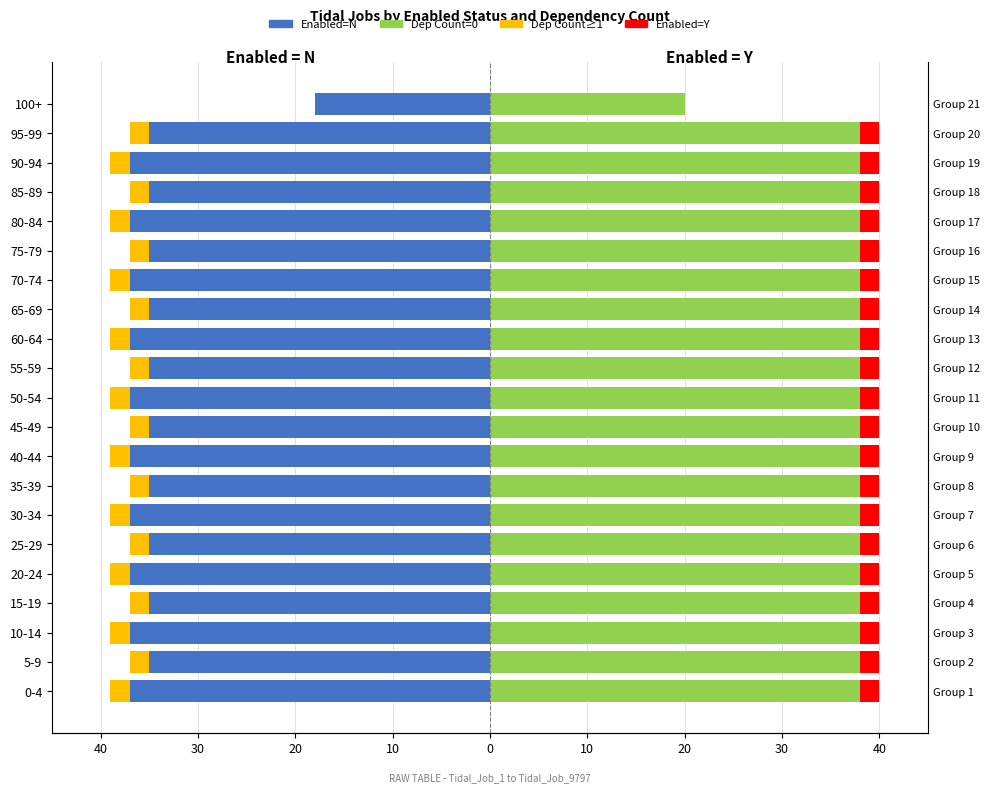

Reading right to left, what are all the values shown in this chart?

Enabled=N (Dep Count=0): -18	-35	-37	-35	-37	-35	-37	-35	-37	-35	-37	-35	-37	-35	-37	-35	-37	-35	-37	-35	-37
Enabled=N (Dep Count≥1): 0	-2	-2	-2	-2	-2	-2	-2	-2	-2	-2	-2	-2	-2	-2	-2	-2	-2	-2	-2	-2
Enabled=Y (Dep Count=0): 20	38	38	38	38	38	38	38	38	38	38	38	38	38	38	38	38	38	38	38	38
Enabled=Y (Dep Count≥1): 0	2	2	2	2	2	2	2	2	2	2	2	2	2	2	2	2	2	2	2	2